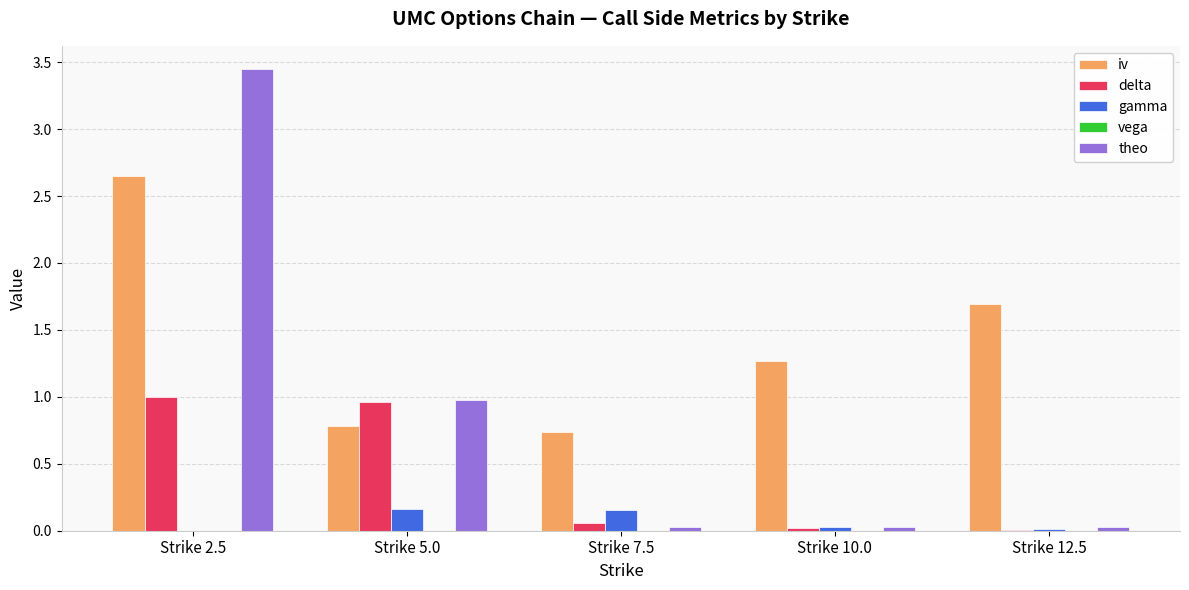

Which series has the largest total across all categories?

iv